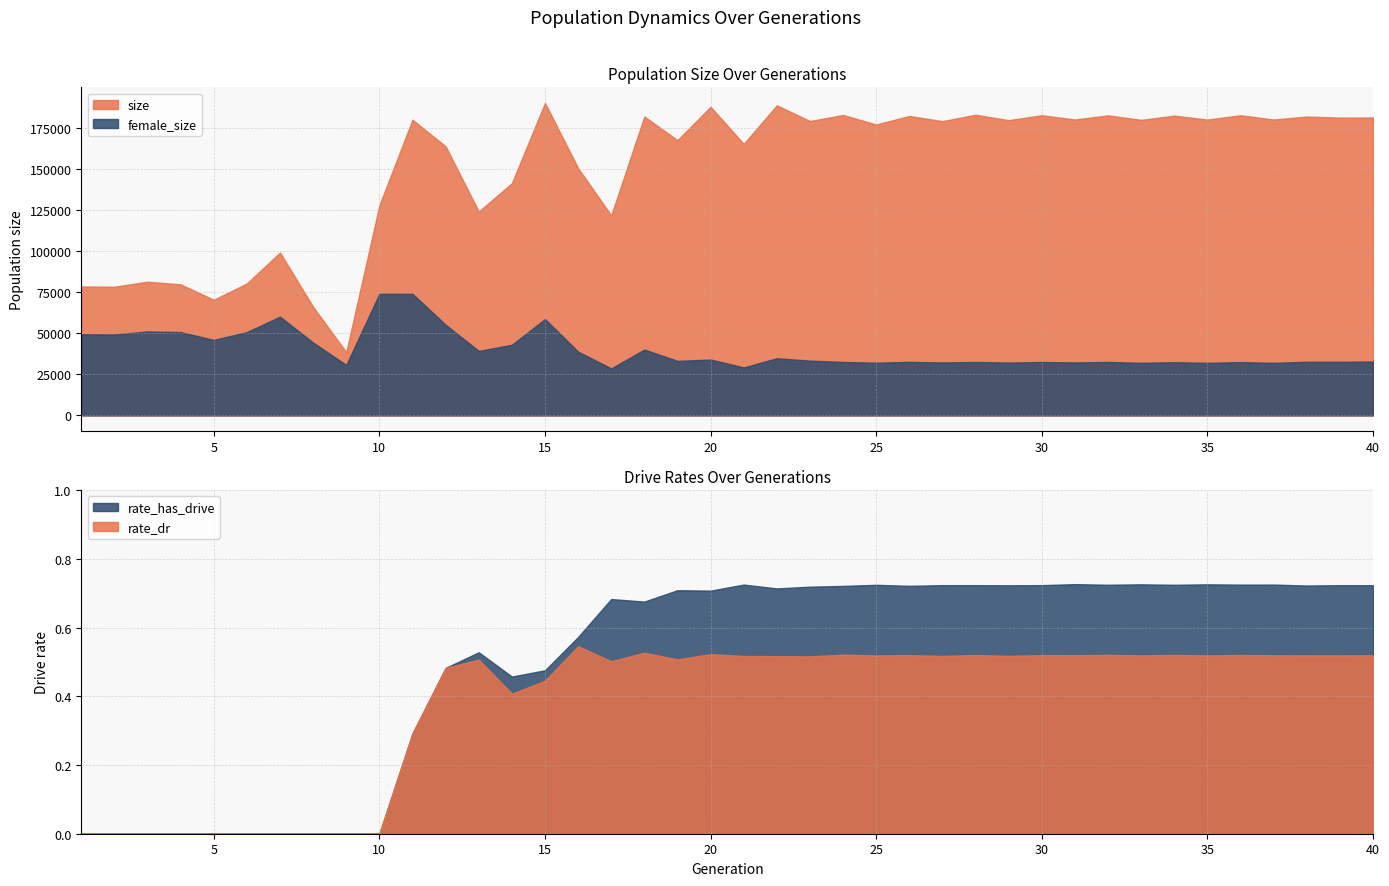

Reading left to right, list all the values displayed in this chart.

size: 78530.0	78358.0	81423.0	79812.0	70433.0	80362.0	99198.0	66094.0	38488.0	127922.0	180109.0	163908.0	124160.0	141431.0	190312.0	150629.0	121771.0	182070.0	167639.0	187967.0	165379.0	188870.0	179289.0	182978.0	177183.0	182398.0	179208.0	183143.0	179831.0	182820.0	180241.0	182748.0	180007.0	182557.0	180201.0	182800.0	180214.0	182018.0	181387.0	181438.0
female_size: 49426.0	49266.0	51125.0	50740.0	45966.0	50740.0	60133.0	44354.0	30712.0	74052.0	74032.0	55182.0	39263.0	42999.0	58675.0	38824.0	28596.0	40110.0	33187.0	33991.0	29219.0	34789.0	33338.0	32532.0	32067.0	32577.0	32222.0	32517.0	32150.0	32512.0	32220.0	32524.0	32008.0	32376.0	31997.0	32427.0	32000.0	32652.0	32640.0	32799.0
rate_dr: 0.0	0.0	0.0	0.0	0.0	0.0	0.0	0.0	0.0	0.0	0.3	0.5	0.5	0.4	0.4	0.5	0.5	0.5	0.5	0.5	0.5	0.5	0.5	0.5	0.5	0.5	0.5	0.5	0.5	0.5	0.5	0.5	0.5	0.5	0.5	0.5	0.5	0.5	0.5	0.5
rate_has_drive: 0.0	0.0	0.0	0.0	0.0	0.0	0.0	0.0	0.0	0.0	0.3	0.5	0.5	0.5	0.5	0.6	0.7	0.7	0.7	0.7	0.7	0.7	0.7	0.7	0.7	0.7	0.7	0.7	0.7	0.7	0.7	0.7	0.7	0.7	0.7	0.7	0.7	0.7	0.7	0.7